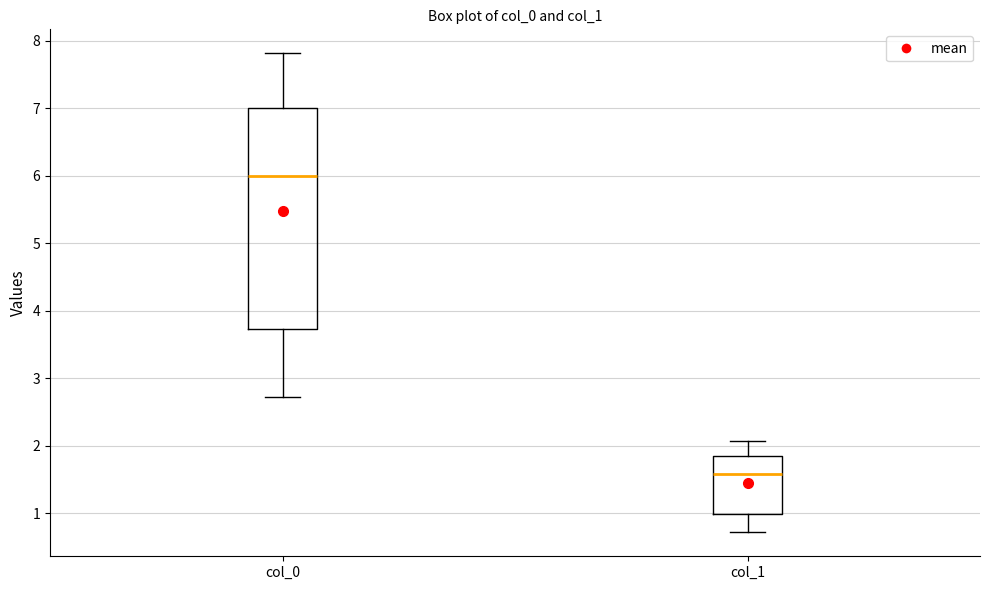

Reading left to right, read every box against the y-axis: the position of its median line, the range the box covers, and the ends of its whiskers. The values are not printed on the chart, so give them approximately, as read against the axis.

col_0: median 6.0, box 3.7 to 7.0, whiskers 2.7 to 7.8
col_1: median 1.6, box 1.0 to 1.9, whiskers 0.7 to 2.1